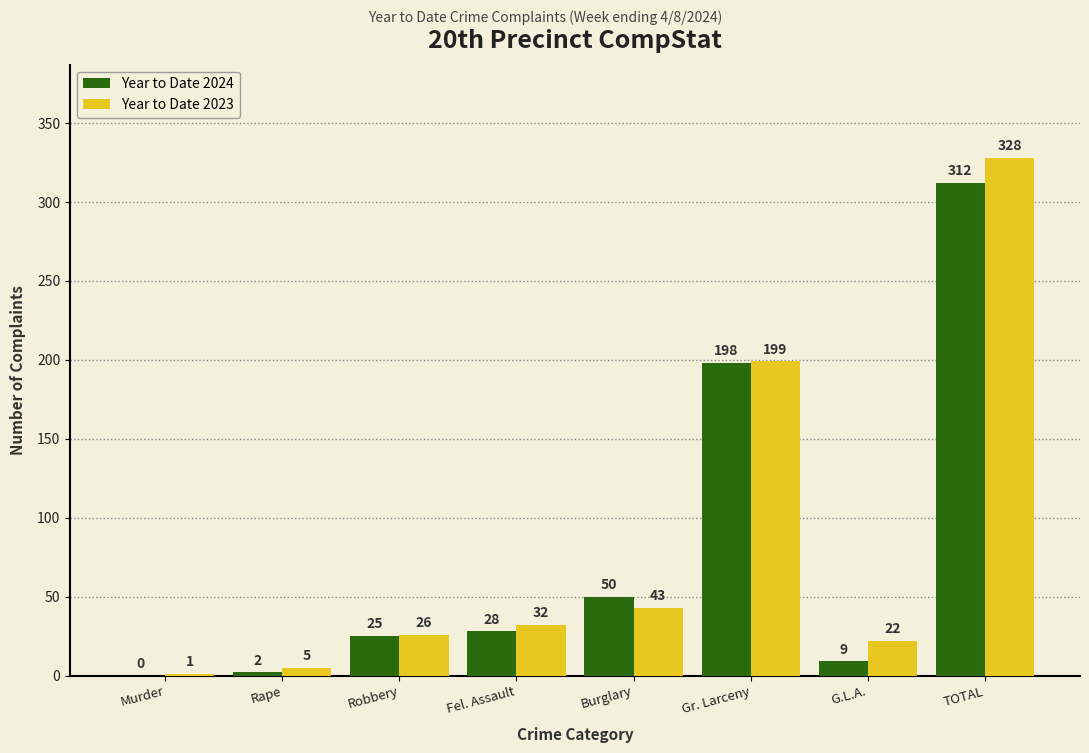

Reading right to left, what are all the values shown in this chart?

Year to Date 2024: TOTAL=312	G.L.A.=9	Gr. Larceny=198	Burglary=50	Fel. Assault=28	Robbery=25	Rape=2	Murder=0
Year to Date 2023: TOTAL=328	G.L.A.=22	Gr. Larceny=199	Burglary=43	Fel. Assault=32	Robbery=26	Rape=5	Murder=1